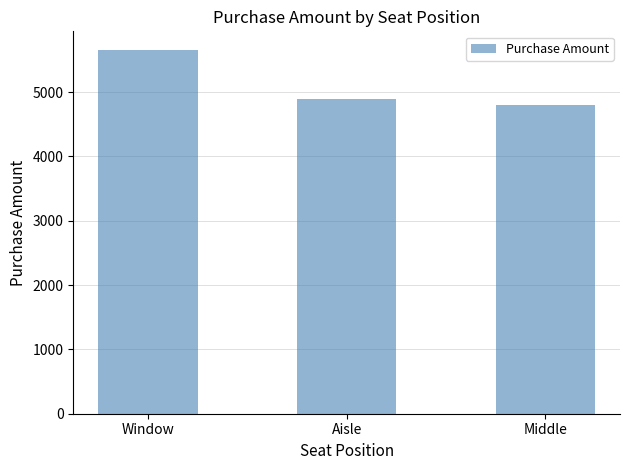

True or false: the data shows 4797.7 at Middle.

True